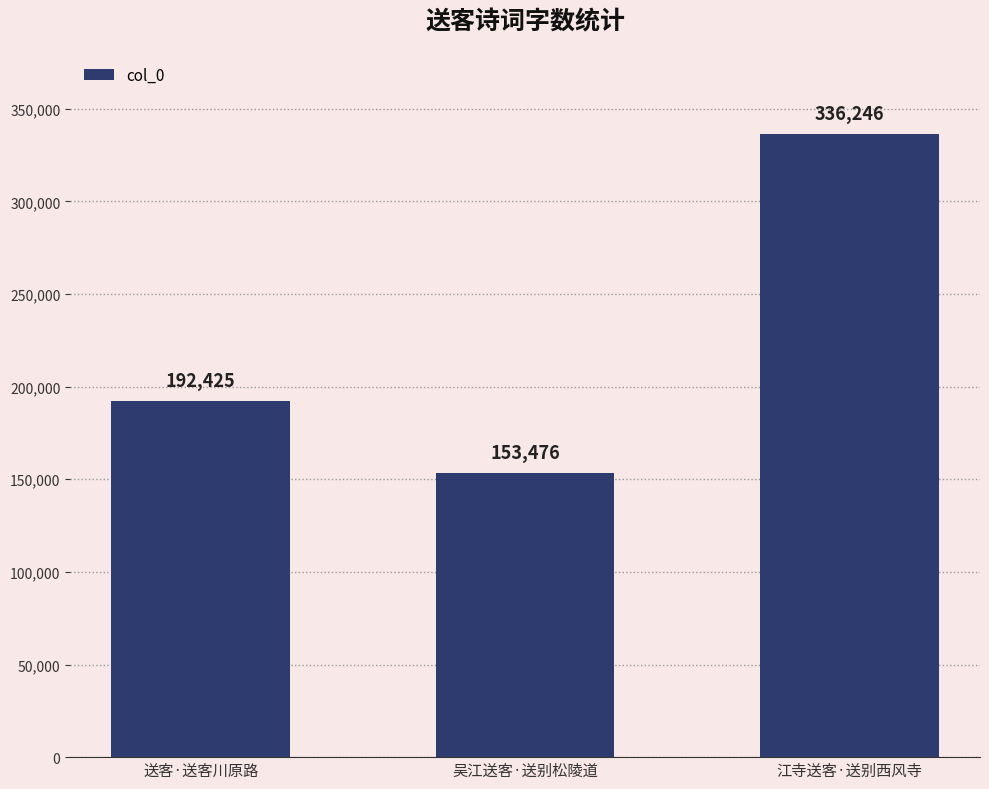

The value at 吴江送客·送别松陵道 is 153476. True or false?

True